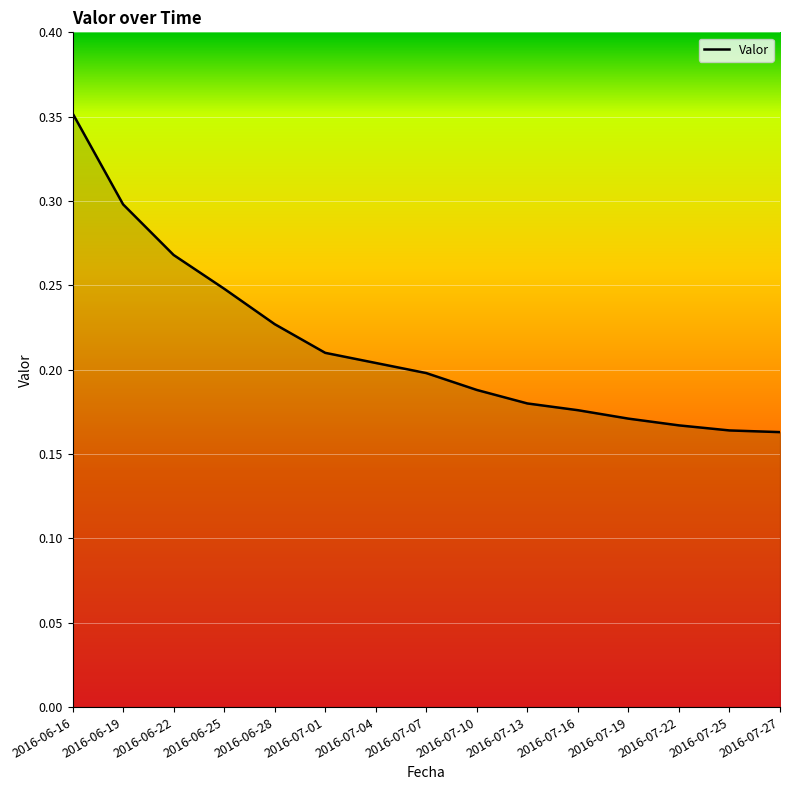

What position from the left is 2016-07-27?

15